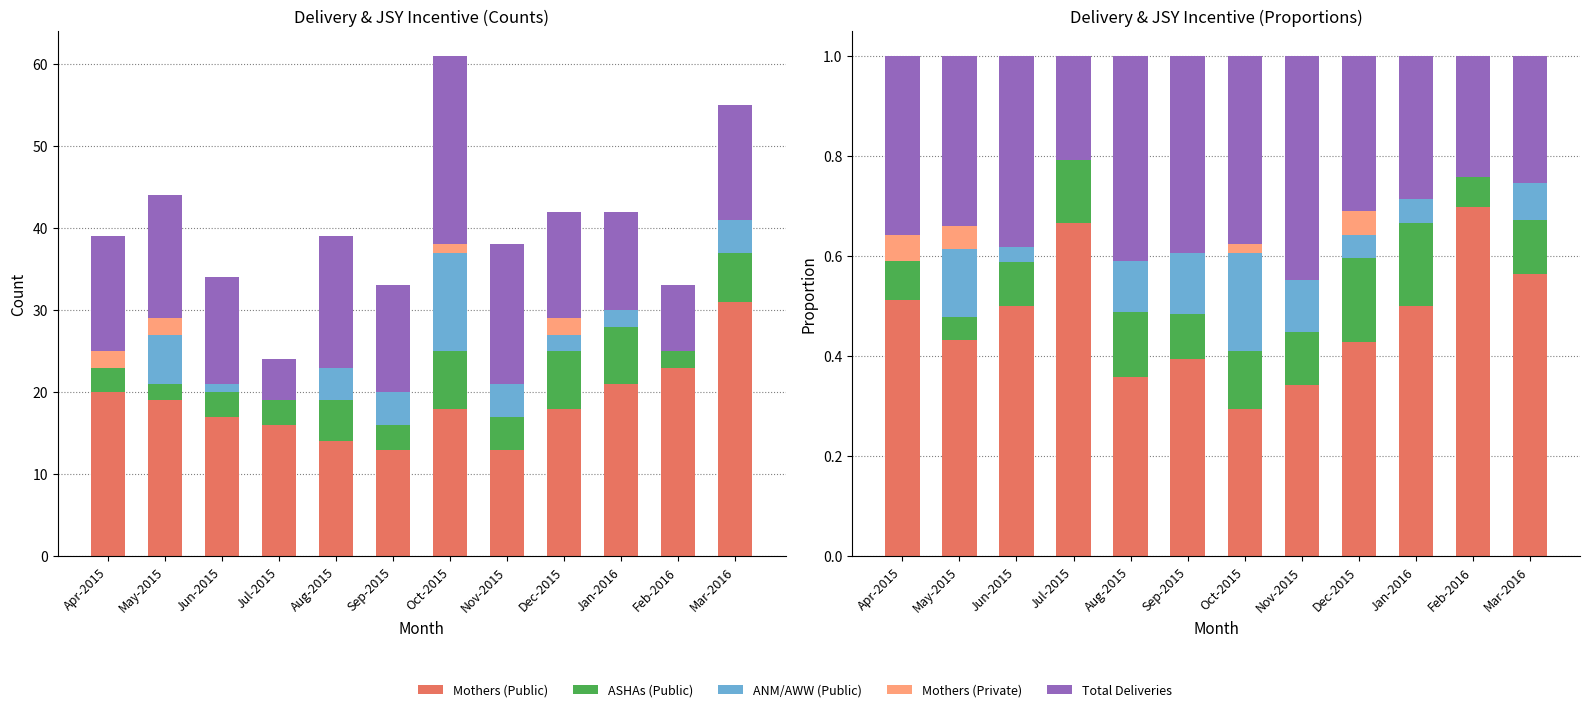

Where is Mothers (Private) nearest to the value 0?

Jun-2015